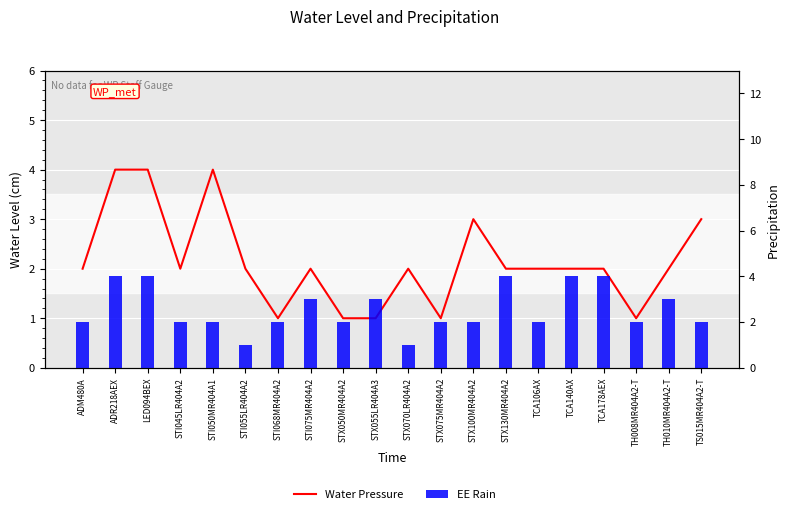

At which label does Water Pressure reach its minimum?

STI068MR404A2